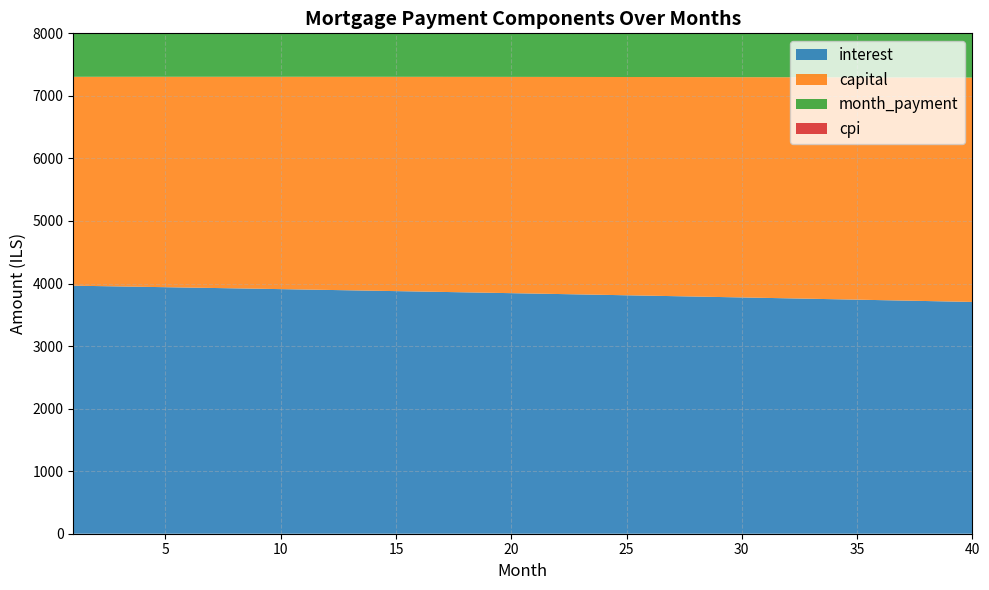

Reading left to right, transcribe all the data shown in this chart.

interest: 1=3965.6	2=3959.6	3=3953.6	4=3947.6	5=3941.5	6=3935.4	7=3929.2	8=3923.0	9=3916.8	10=3910.6	11=3904.3	12=3897.9	13=3891.6	14=3885.2	15=3878.7	16=3872.3	17=3865.7	18=3859.2	19=3852.6	20=3846.0	21=3839.3	22=3832.6	23=3825.9	24=3819.1	25=3812.3	26=3805.5	27=3798.6	28=3791.6	29=3784.7	30=3777.7	31=3770.6	32=3763.6	33=3756.4	34=3749.3	35=3742.1	36=3734.9	37=3727.6	38=3720.3	39=3712.9	40=3705.5
capital: 1=3339.4	2=3345.6	3=3351.7	4=3357.8	5=3364.0	6=3370.2	7=3376.3	8=3382.5	9=3388.7	10=3395.0	11=3401.2	12=3407.4	13=3413.7	14=3419.9	15=3426.2	16=3432.5	17=3438.8	18=3445.1	19=3451.4	20=3457.7	21=3464.0	22=3470.4	23=3476.8	24=3483.1	25=3489.5	26=3495.9	27=3502.3	28=3508.7	29=3515.2	30=3521.6	31=3528.1	32=3534.5	33=3541.0	34=3547.5	35=3554.0	36=3560.5	37=3567.1	38=3573.6	39=3580.2	40=3586.7
month_payment: 1=7305.0	2=7305.2	3=7305.3	4=7305.4	5=7305.5	6=7305.5	7=7305.6	8=7305.6	9=7305.6	10=7305.5	11=7305.4	12=7305.3	13=7305.2	14=7305.1	15=7304.9	16=7304.7	17=7304.5	18=7304.3	19=7304.0	20=7303.7	21=7303.4	22=7303.0	23=7302.6	24=7302.2	25=7301.8	26=7301.4	27=7300.9	28=7300.4	29=7299.9	30=7299.3	31=7298.7	32=7298.1	33=7297.5	34=7296.8	35=7296.1	36=7295.4	37=7294.7	38=7293.9	39=7293.1	40=7292.3
cpi: 1=1830.6	2=1827.8	3=1825.0	4=1822.2	5=1819.4	6=1816.5	7=1813.7	8=1810.8	9=1807.9	10=1805.0	11=1802.1	12=1799.1	13=1796.2	14=1793.2	15=1790.2	16=1787.2	17=1784.1	18=1781.1	19=1778.0	20=1775.0	21=1771.9	22=1768.7	23=1765.6	24=1762.5	25=1759.3	26=1756.1	27=1752.9	28=1749.7	29=1746.5	30=1743.2	31=1739.9	32=1736.6	33=1733.3	34=1730.0	35=1726.7	36=1723.3	37=1719.9	38=1716.5	39=1713.1	40=1709.7